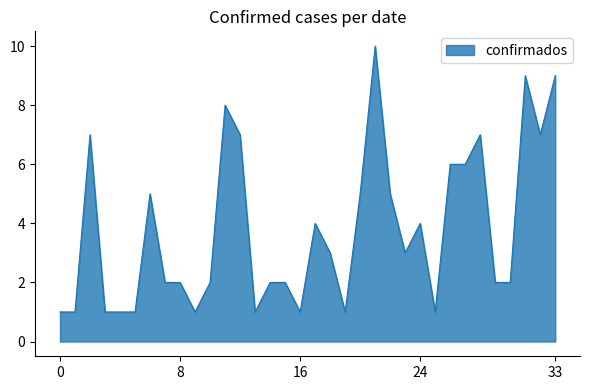

Reading left to right, transcribe all the data shown in this chart.

1	1	7	1	1	1	5	2	2	1	2	8	7	1	2	2	1	4	3	1	5	10	5	3	4	1	6	6	7	2	2	9	7	9